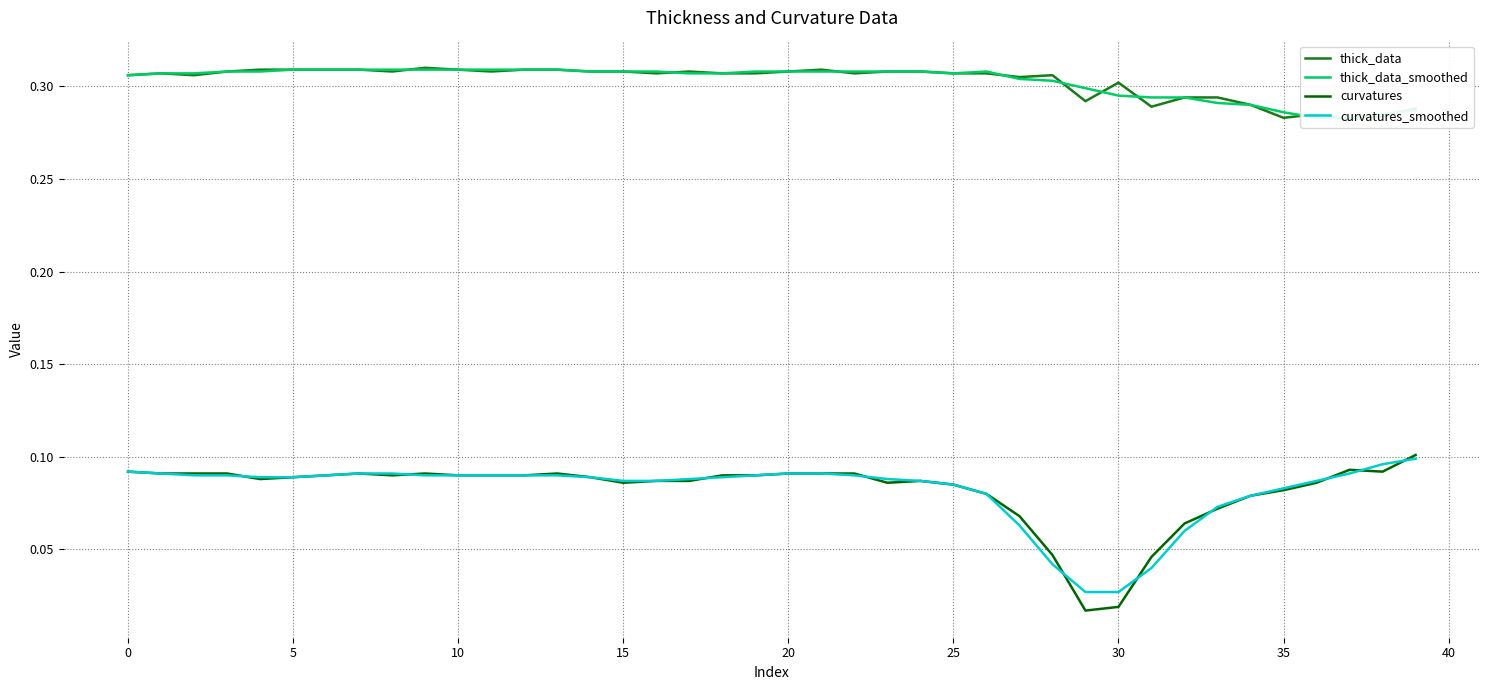

True or false: thick_data and thick_data_smoothed cross at least once.

True